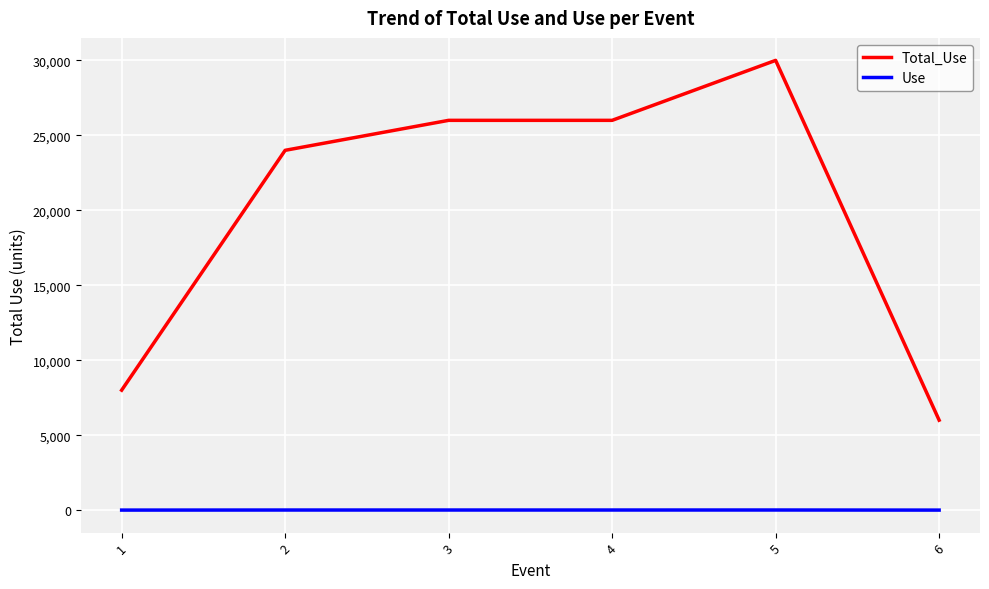

What is the total value across all series at 2?

24006.0